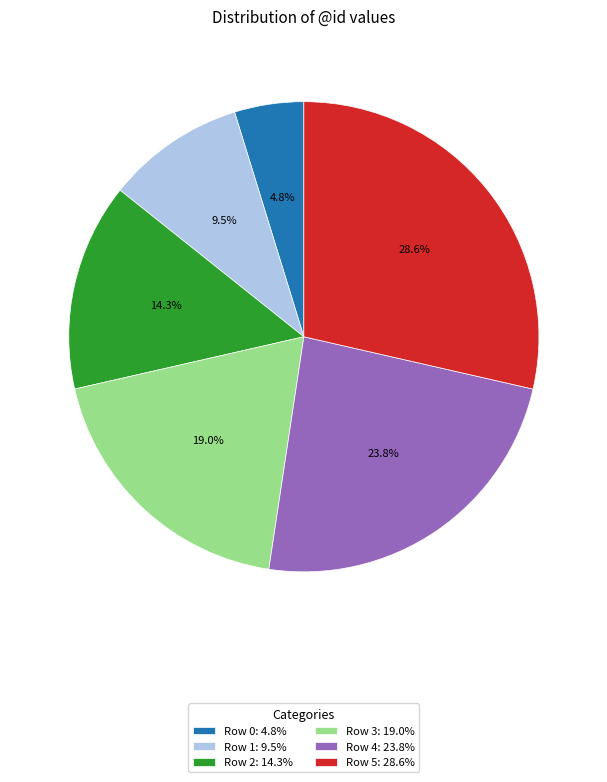

How many segments does this pie chart have?

6